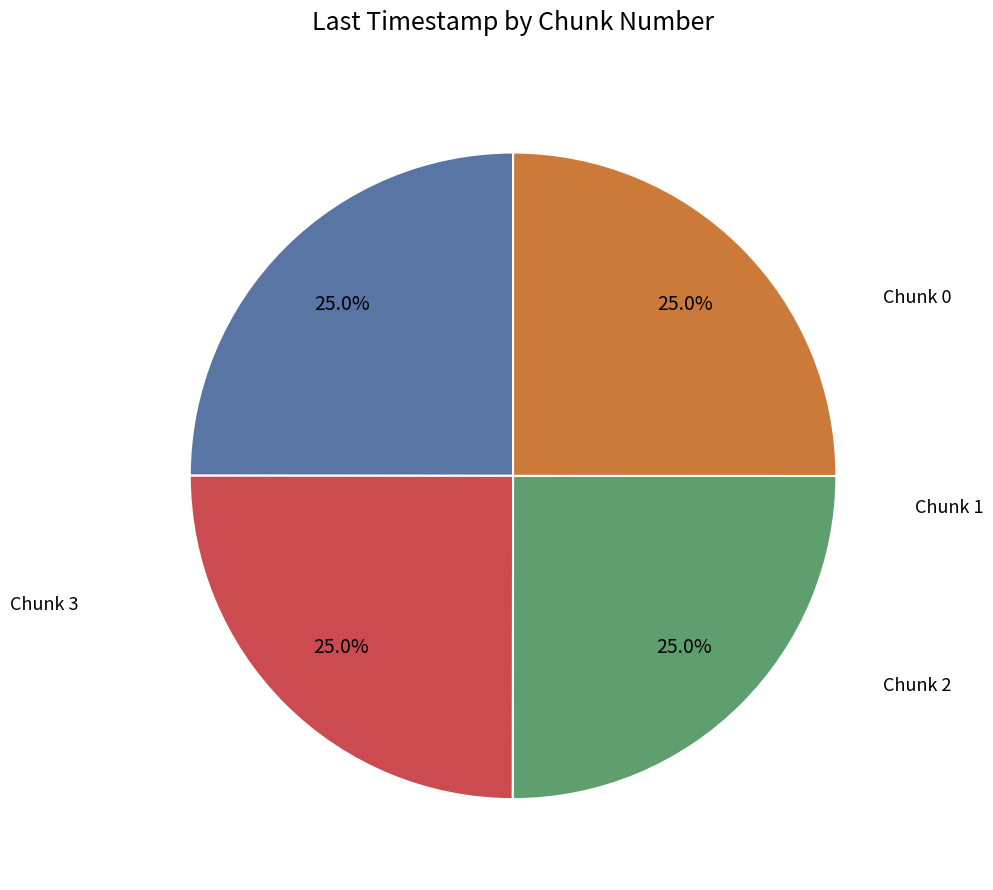

Is there a majority slice in this chart?

No